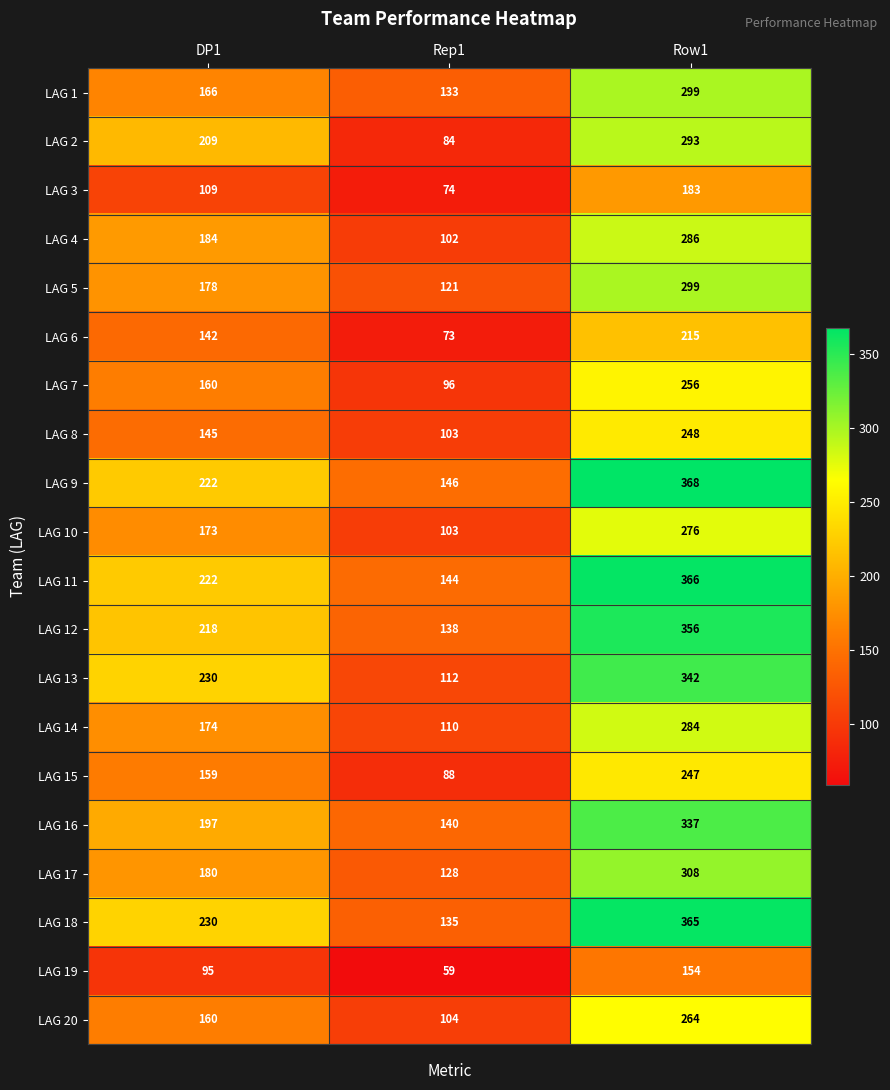

Is it true that LAG 6 equals 358 at Row1?

False